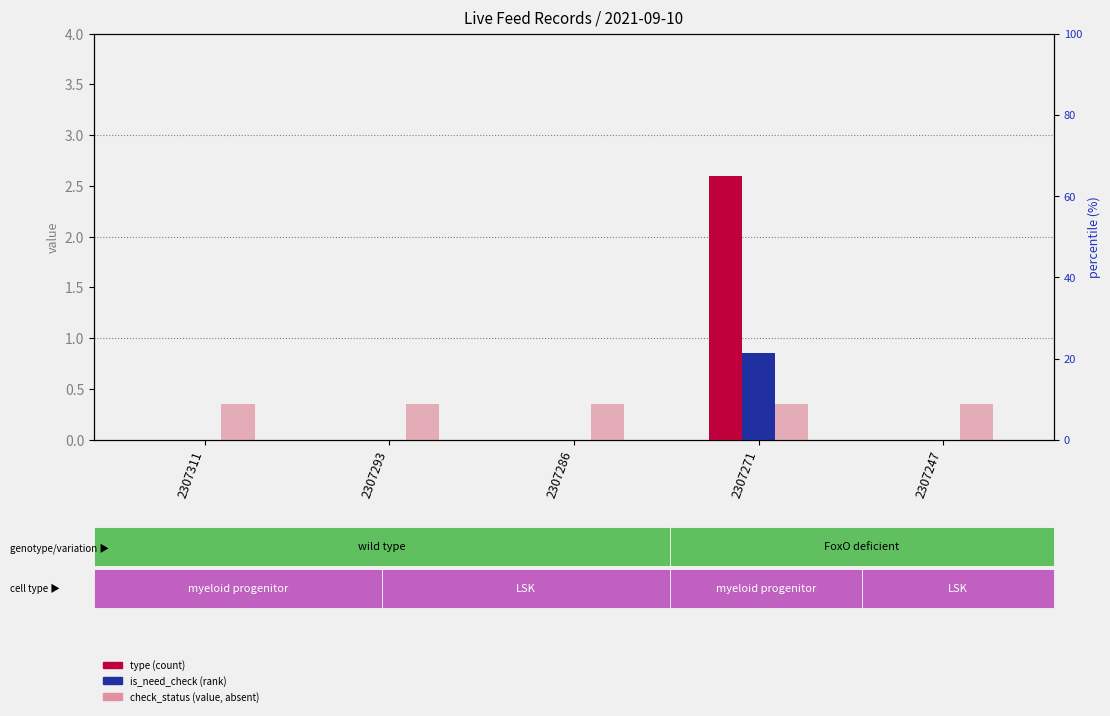

At which category is the sum across all series the highest?

2307271